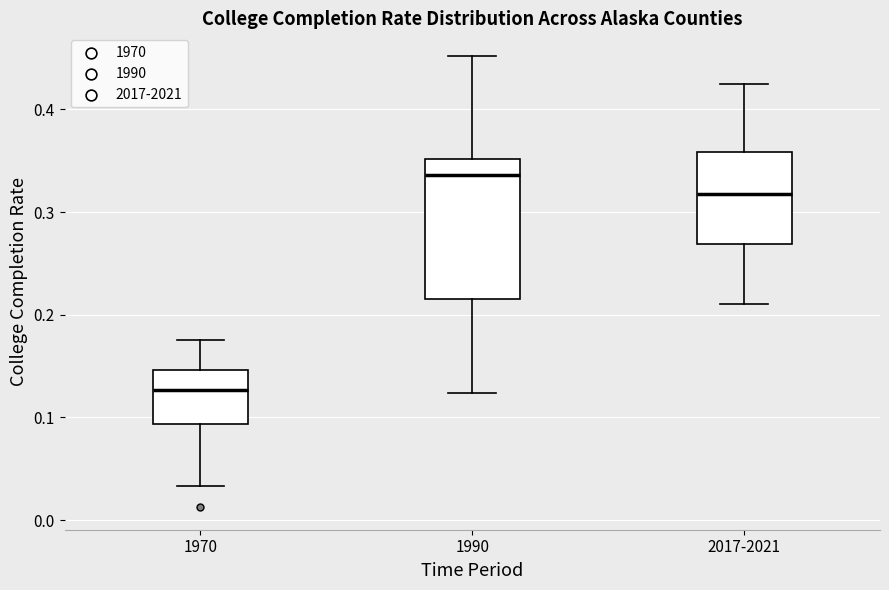

Reading left to right, read every box against the y-axis: the position of its median line, the range the box covers, and the ends of its whiskers. The values are not printed on the chart, so give them approximately, as read against the axis.

1970: median 0.13, box 0.09 to 0.15, whiskers 0.03 to 0.18
1990: median 0.34, box 0.22 to 0.35, whiskers 0.12 to 0.45
2017-2021: median 0.32, box 0.27 to 0.36, whiskers 0.21 to 0.42